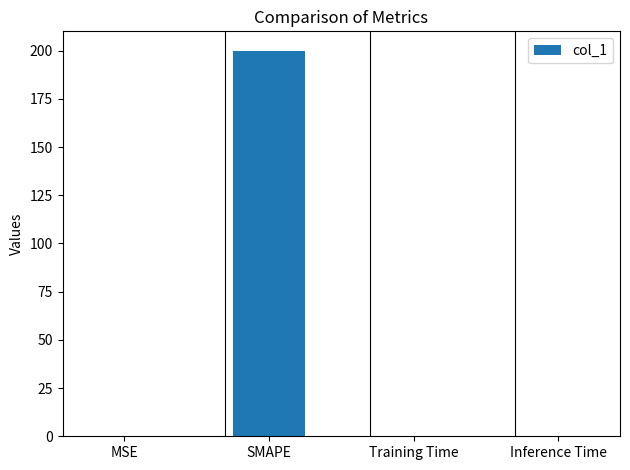

The chart shows a value of 0.0 at Inference Time. True or false?

True